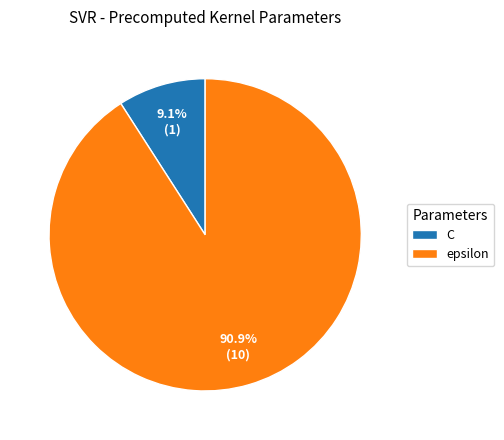

What is the ratio of the value at C to the value at epsilon?

0.1